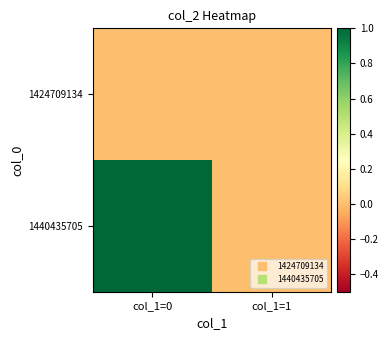

Which label corresponds to the largest value in the chart?

col_1=0